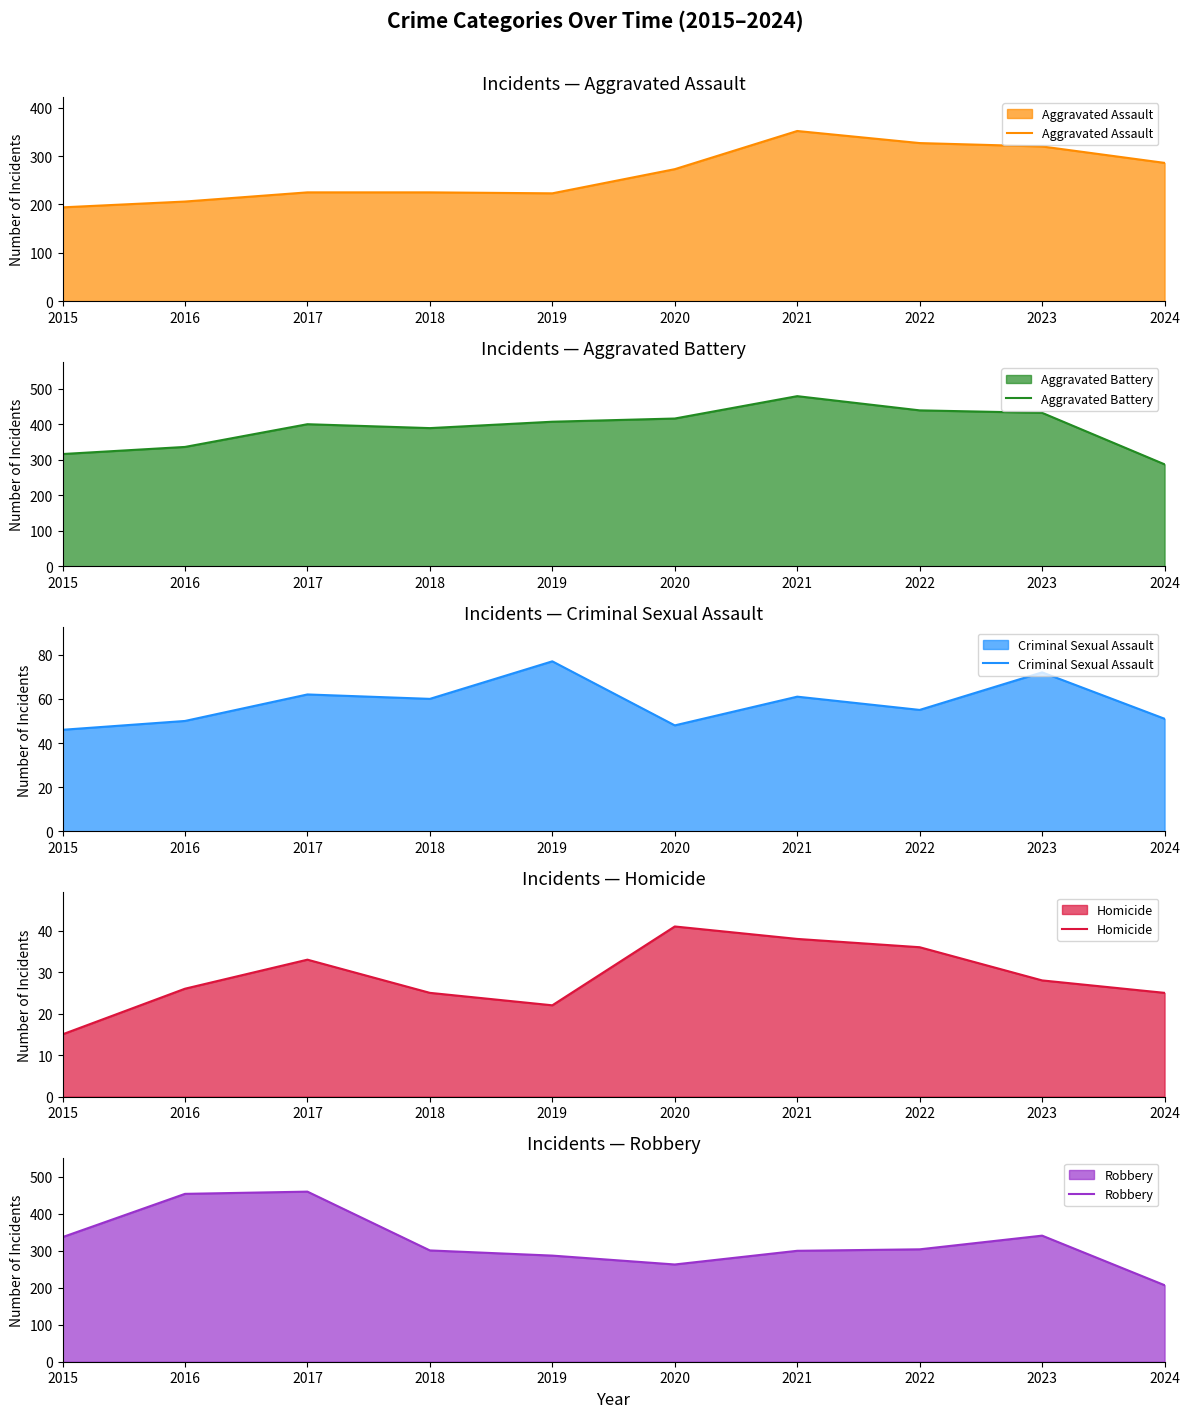

What is the value of the Criminal Sexual Assault point at the 4th from the left?

60